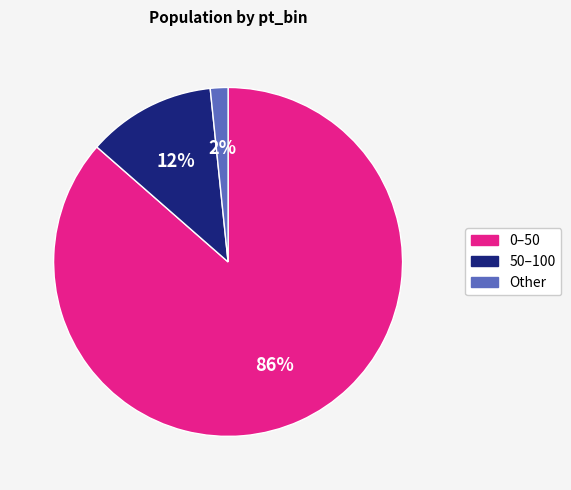

To the nearest percent, what is the average slice percentage?

33%